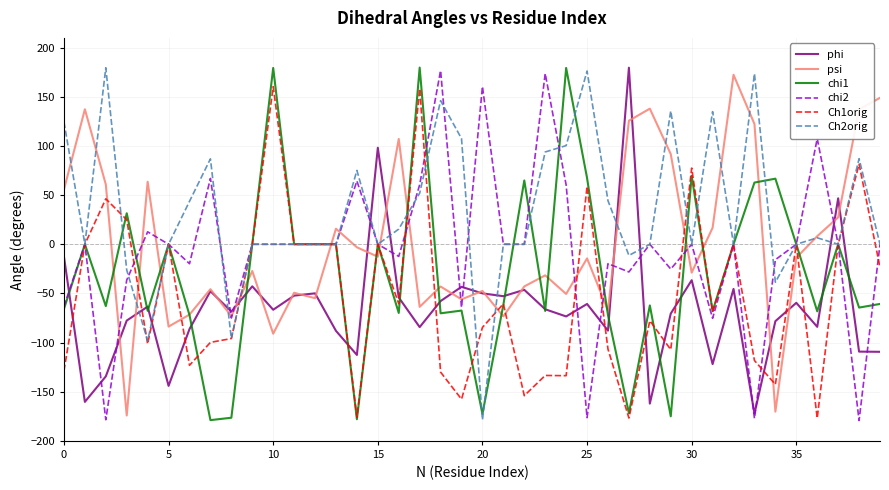

What is the maximum value for chi2?

176.8